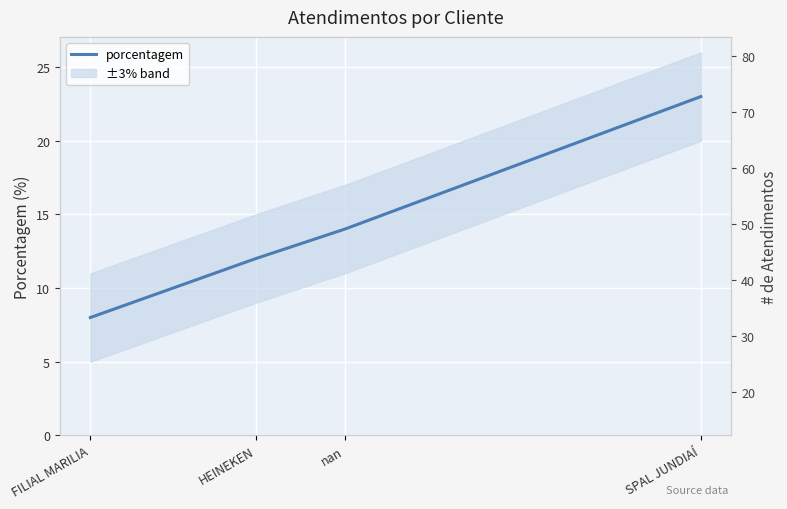

Count the number of data series in this chart.

1